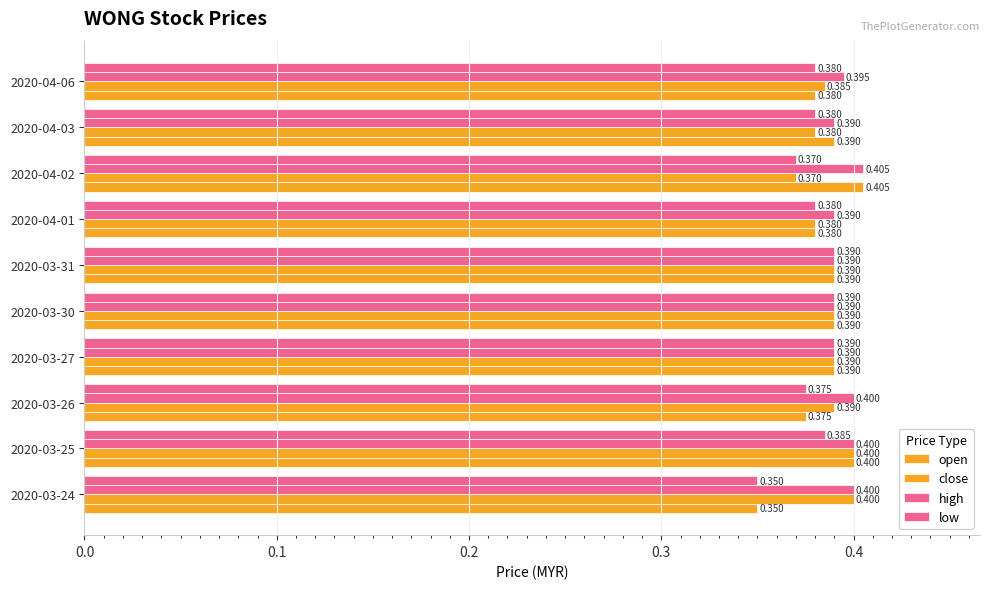

What is the smallest value displayed?

0.3